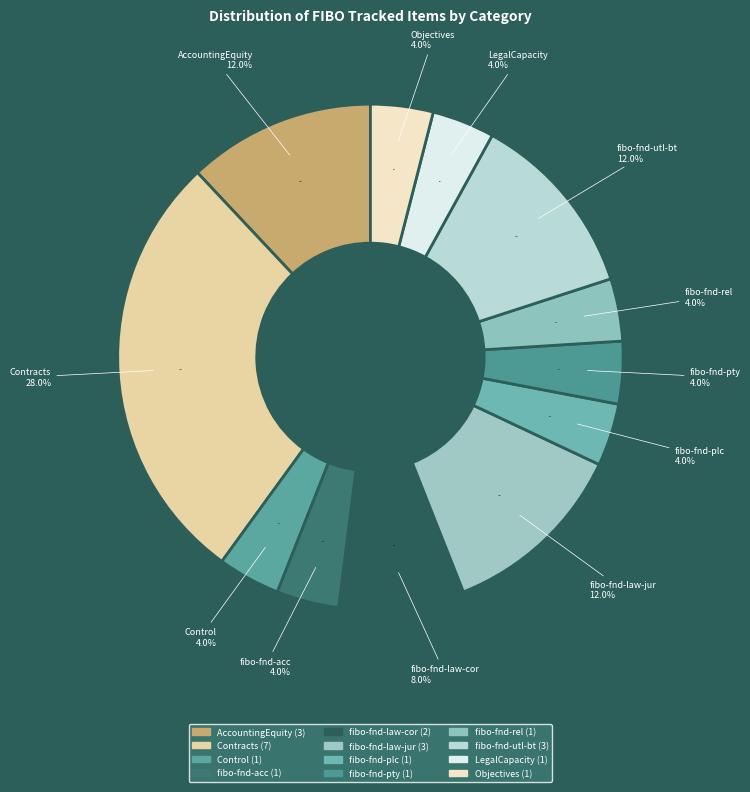

Count the number of slices in the pie.

12